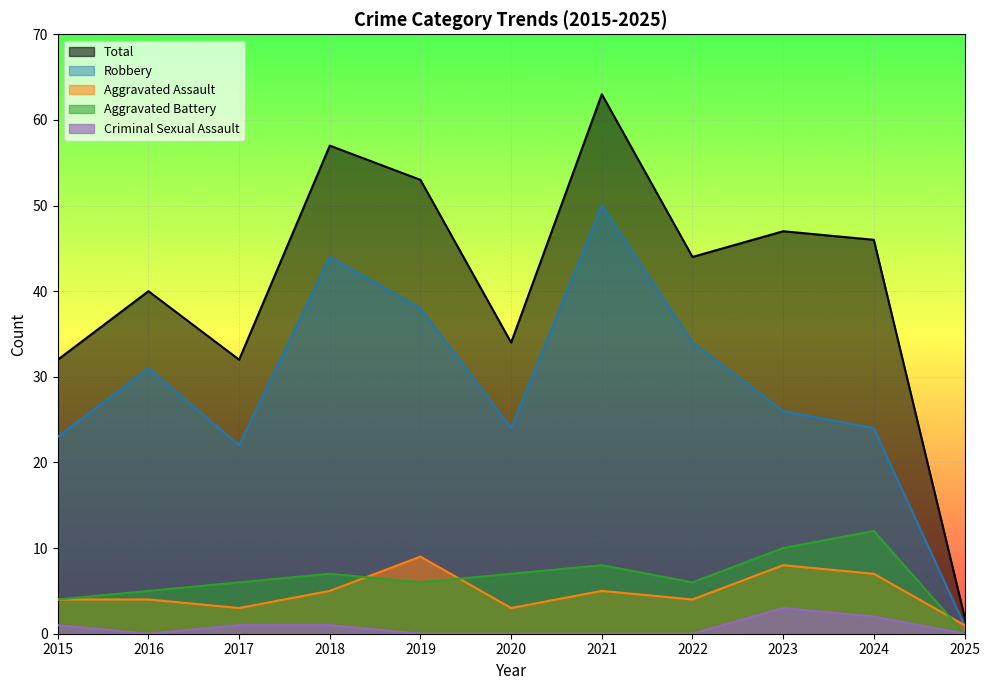

How many distinct data groups are displayed?

5